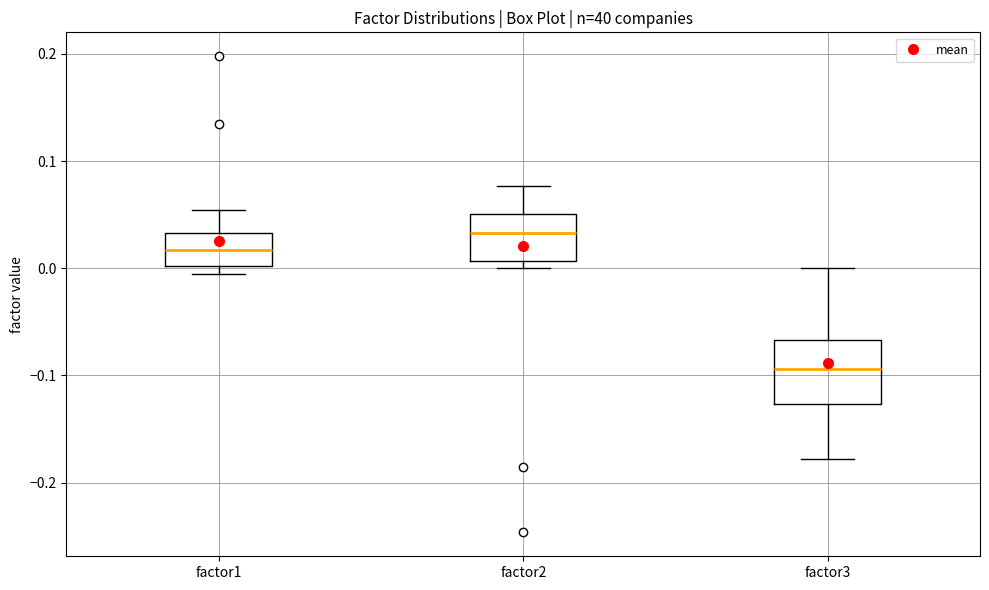

Where does the median line of the box for factor2 sit on the y-axis? The values are not printed on the chart, so give them approximately, as read against the axis.

0.03